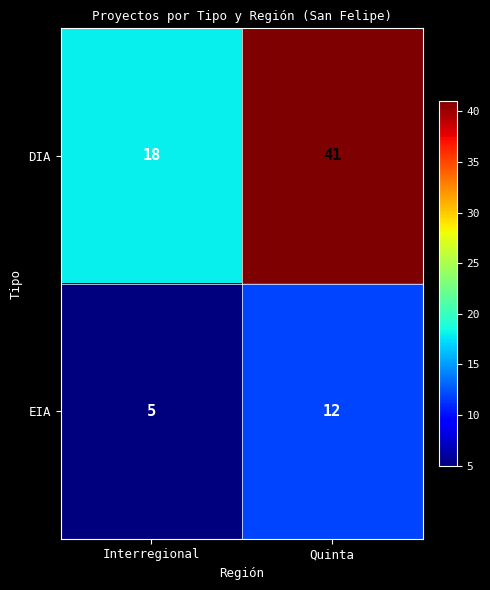

The value of EIA at Quinta is 12. True or false?

True